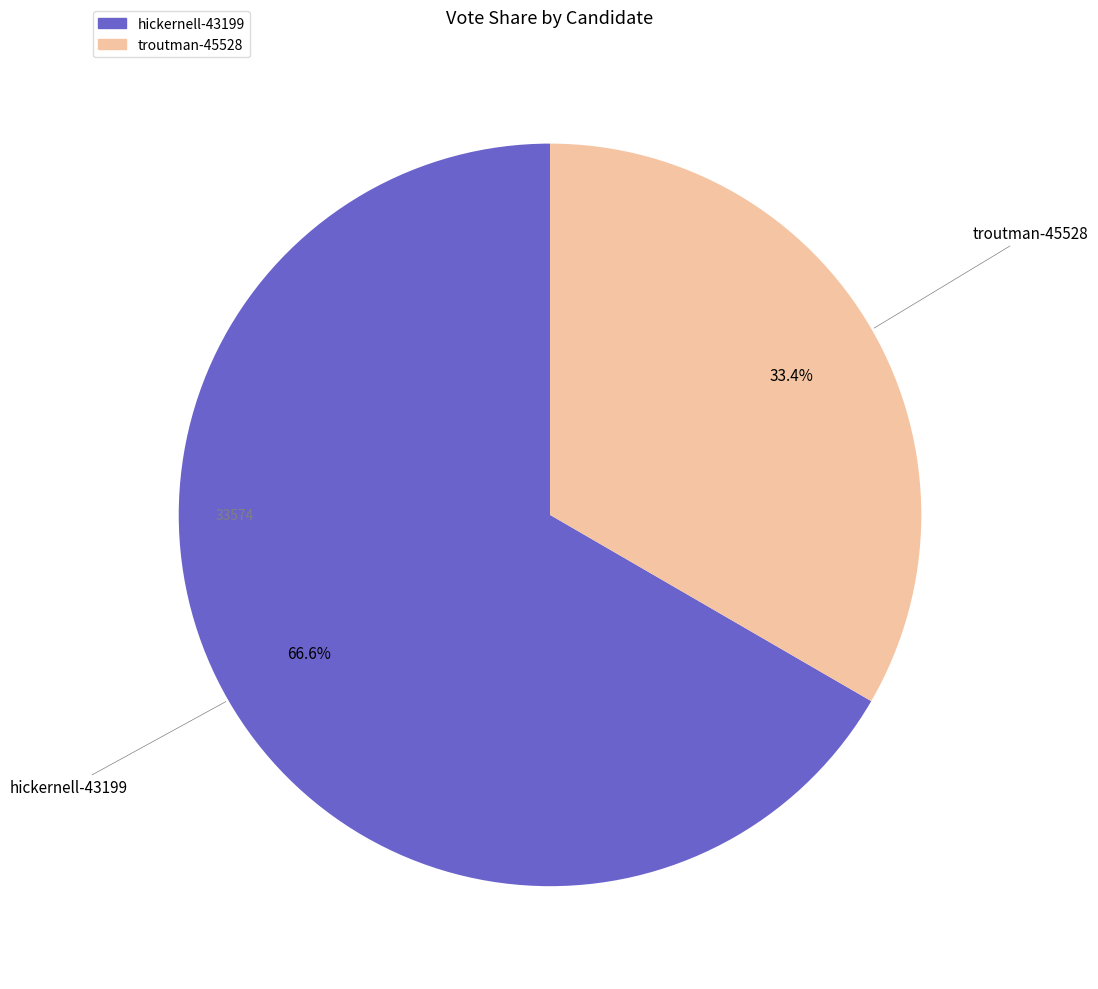

Rank the categories by value from lowest to highest.

troutman-45528, hickernell-43199